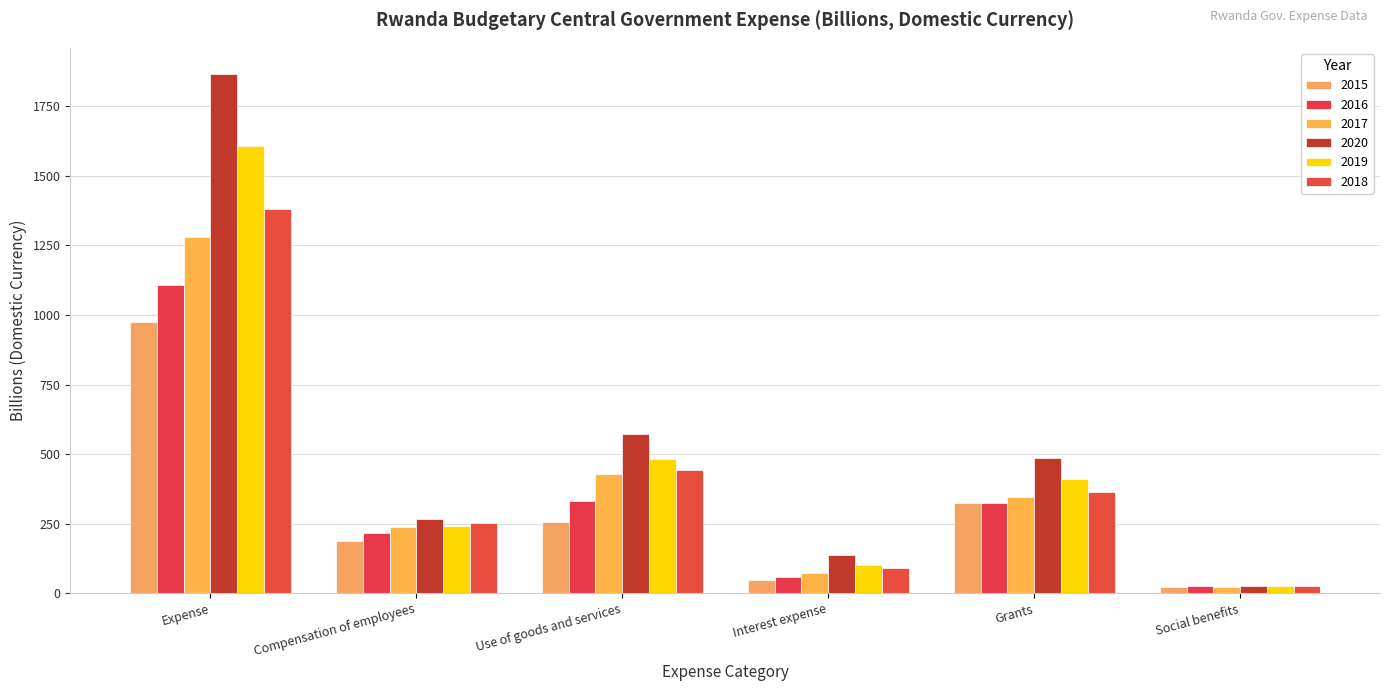

Read the 2015 value at Use of goods and services.

257.0